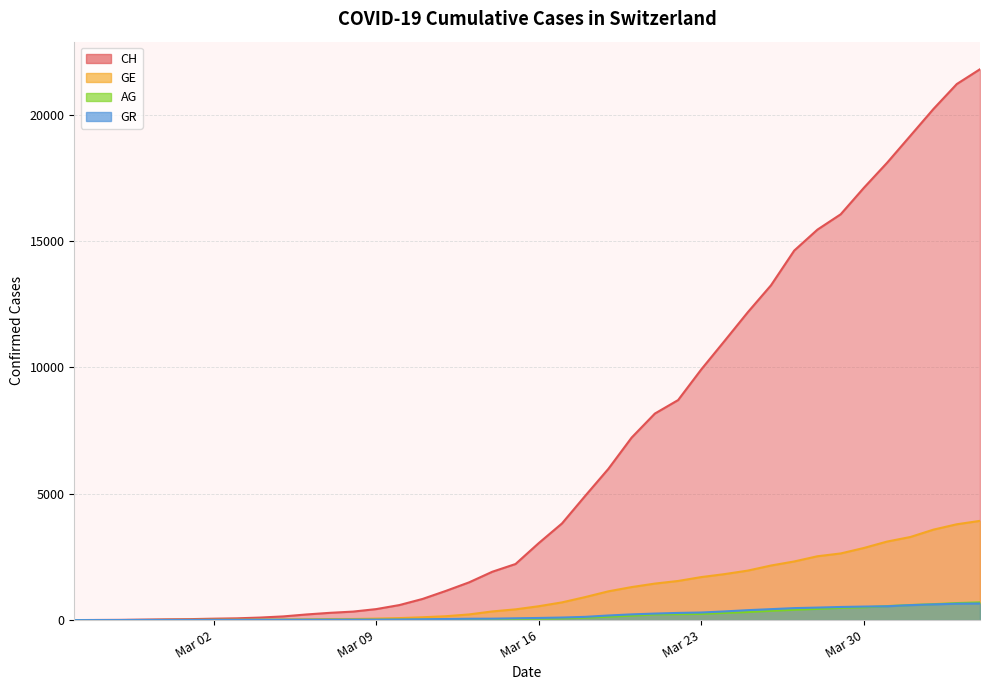

List the series in order of their peak value, highest first.

CH, GE, AG, GR